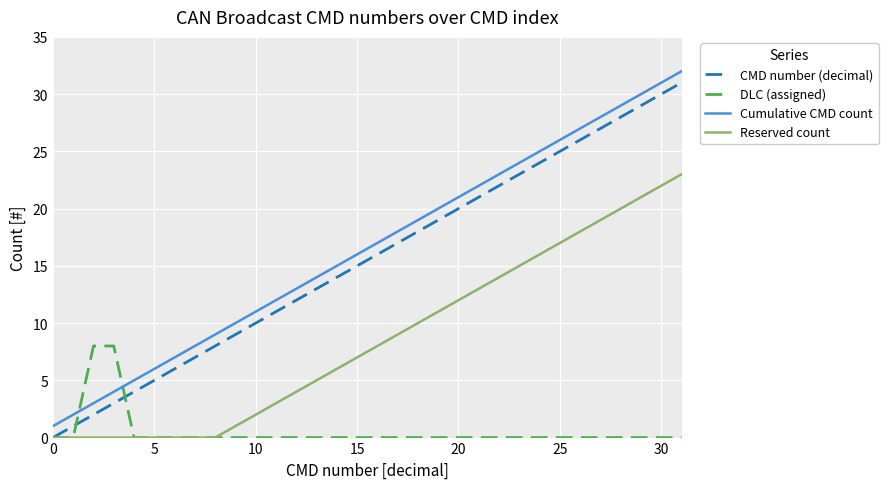

Reading left to right, extract all data points from this chart.

CMD number (decimal): 0	1	2	3	4	5	6	7	8	9	10	11	12	13	14	15	16	17	18	19	20	21	22	23	24	25	26	27	28	29	30	31
DLC (assigned): 0	0	8	8	0	0	0	0	0	0	0	0	0	0	0	0	0	0	0	0	0	0	0	0	0	0	0	0	0	0	0	0
Cumulative CMD count: 1	2	3	4	5	6	7	8	9	10	11	12	13	14	15	16	17	18	19	20	21	22	23	24	25	26	27	28	29	30	31	32
Reserved count: 0	0	0	0	0	0	0	0	0	1	2	3	4	5	6	7	8	9	10	11	12	13	14	15	16	17	18	19	20	21	22	23